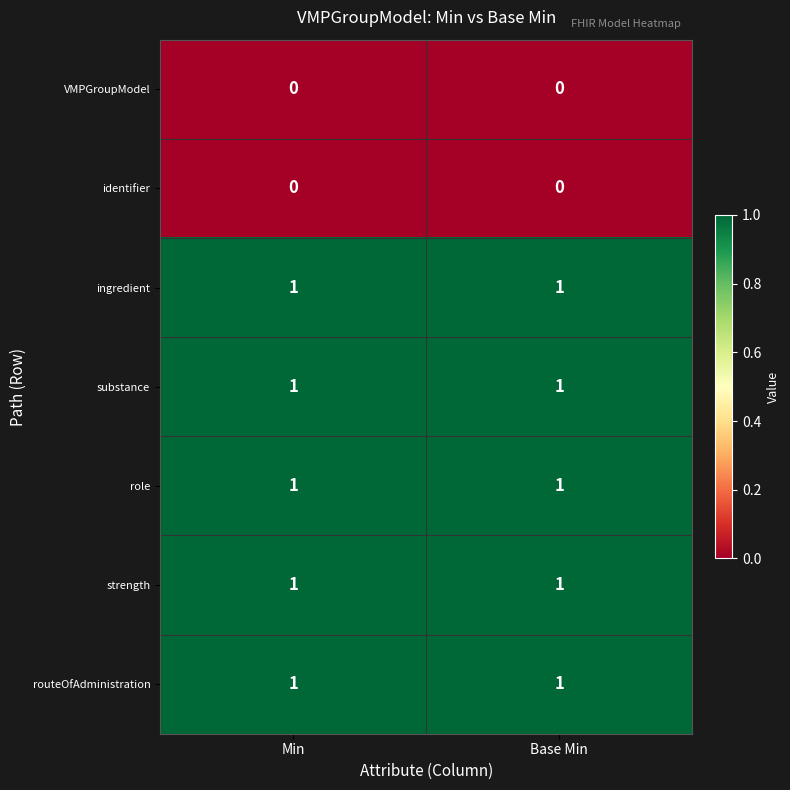

The ingredient series shows 1 at Min. True or false?

True